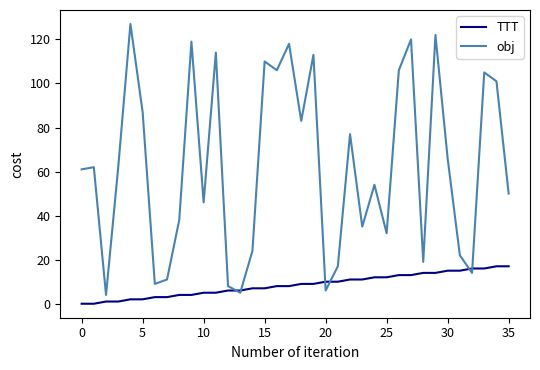

Which series has the largest total across all categories?

obj